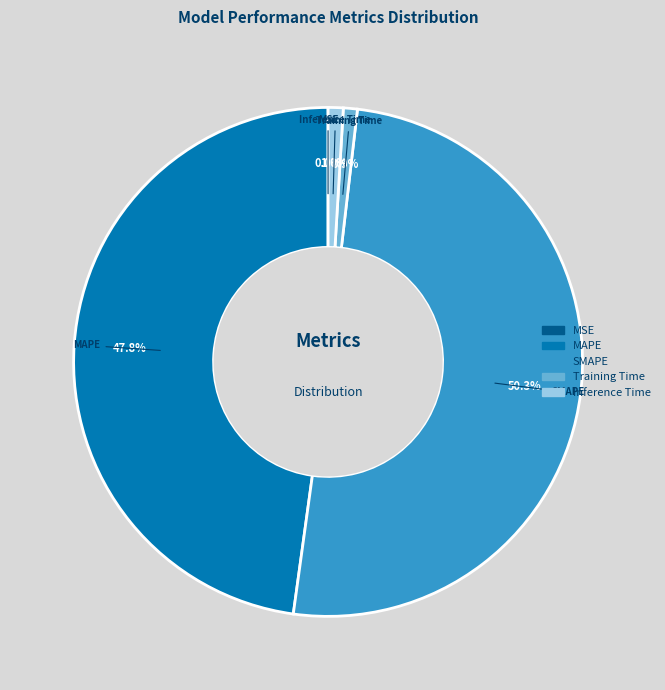

Which slice represents more than half of the pie?

SMAPE